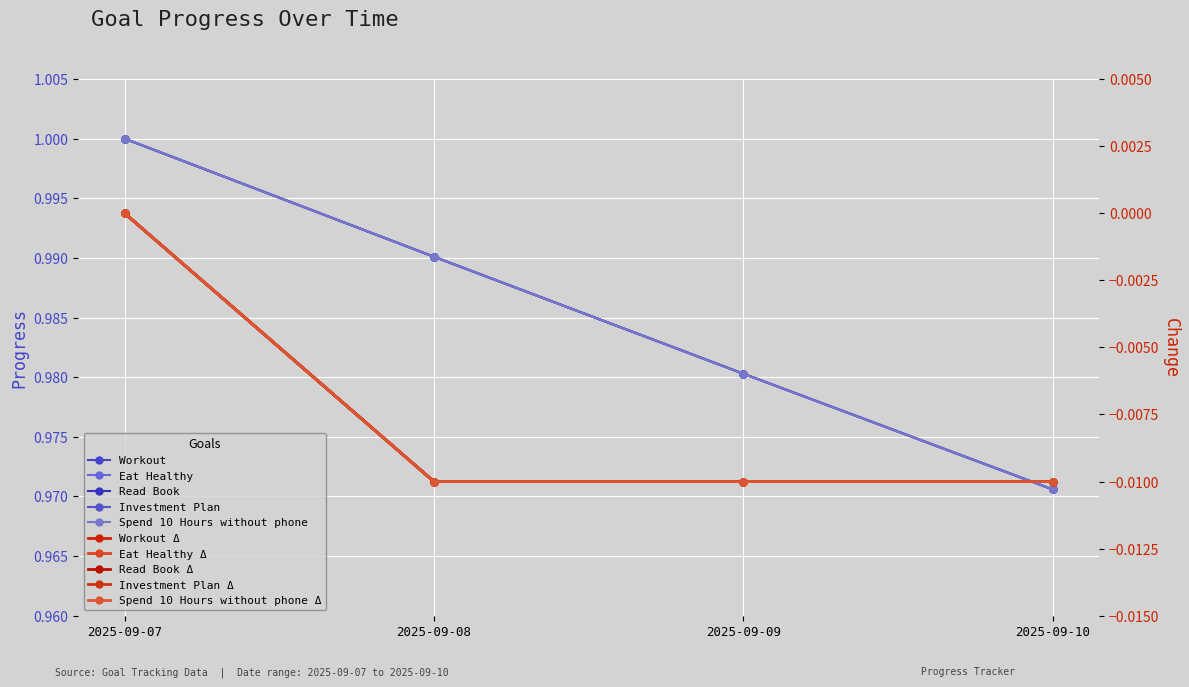

How many distinct data groups are displayed?

5